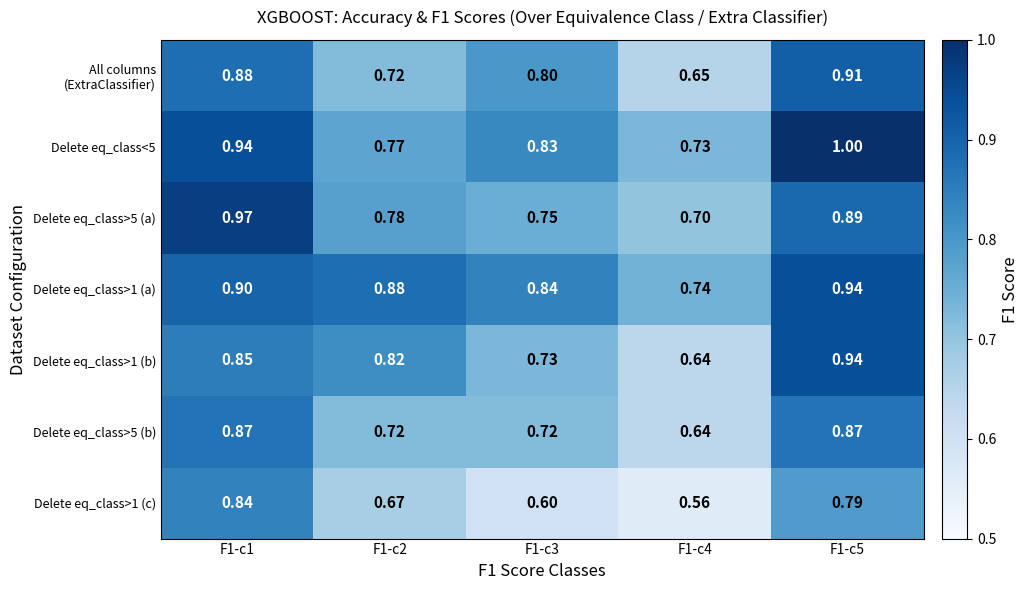

At how many categories does at least one series exceed 0?

5